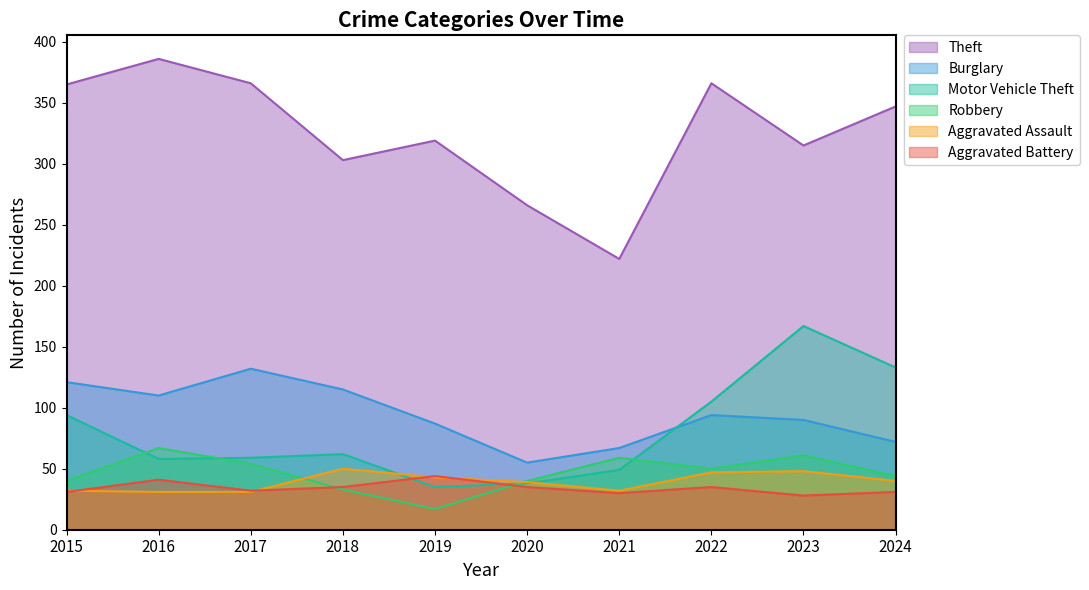

What is the value of the Aggravated Battery point at the 5th from the left?

44